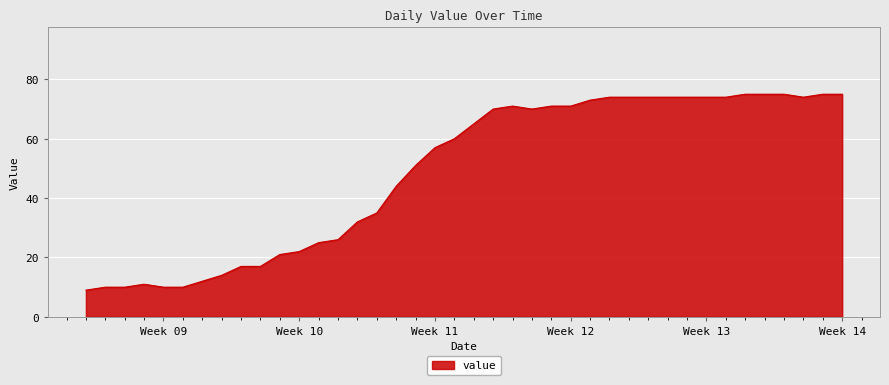

What is the minimum value shown in the chart?

9